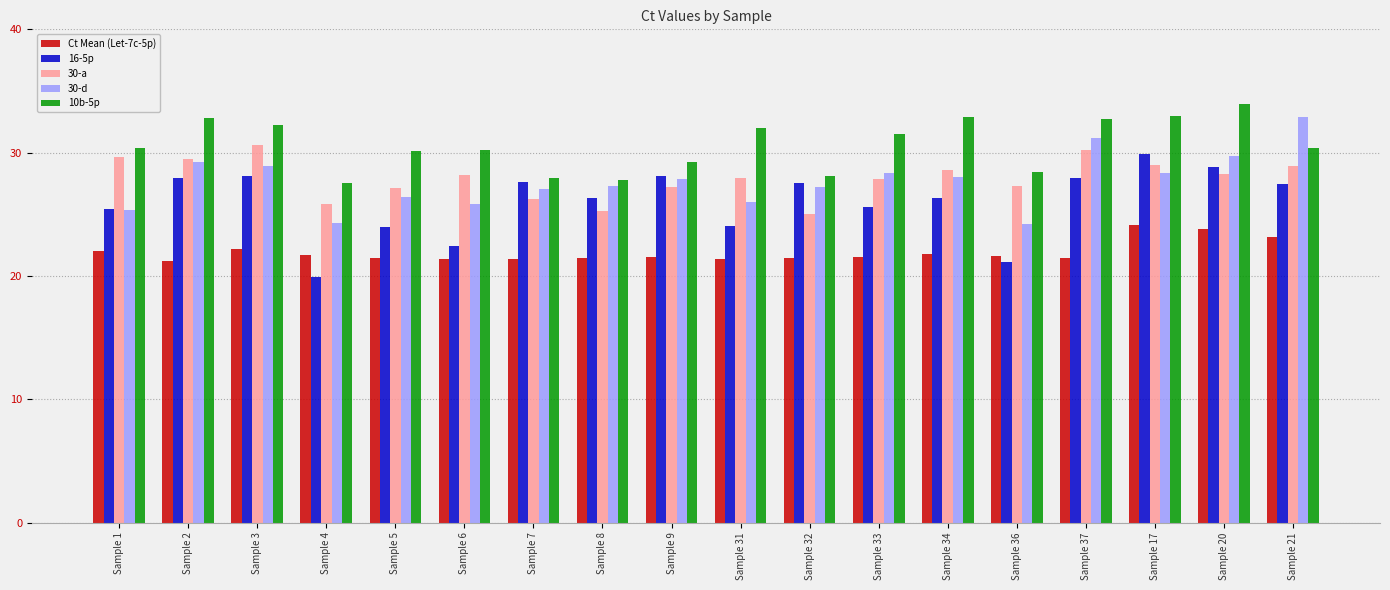

How many bars are there in total?

90